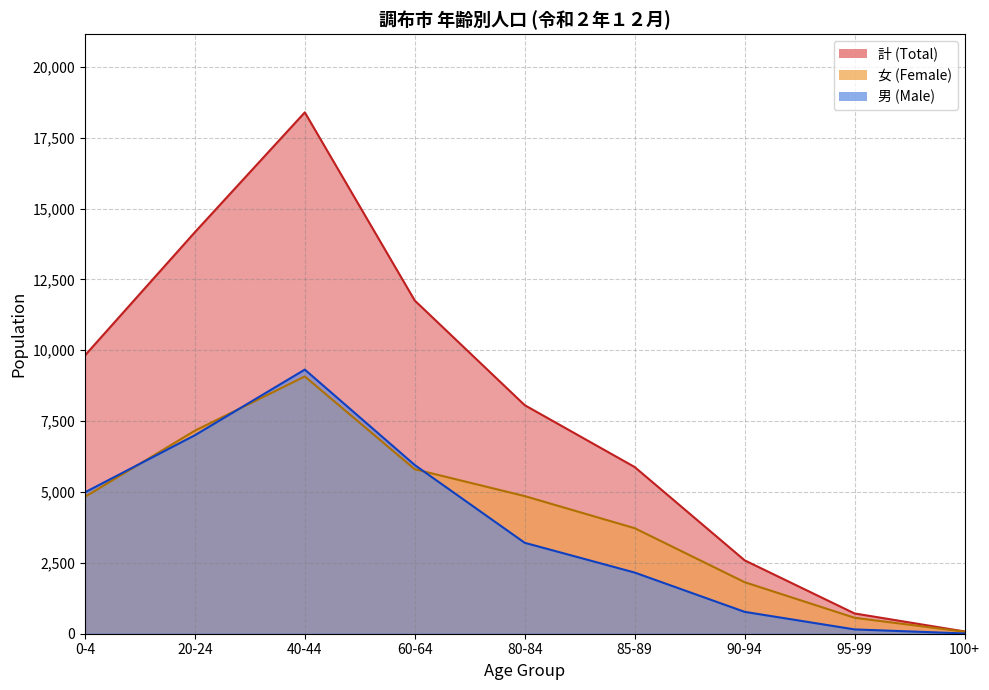

Reading left to right, extract all data points from this chart.

男 (Male): 0-4=4987	20-24=7002	40-44=9317	60-64=5951	80-84=3208	85-89=2158	90-94=772	95-99=152	100+=10
女 (Female): 0-4=4829	20-24=7162	40-44=9075	60-64=5803	80-84=4855	85-89=3723	90-94=1818	95-99=563	100+=71
計 (Total): 0-4=9816	20-24=14164	40-44=18392	60-64=11754	80-84=8063	85-89=5881	90-94=2590	95-99=715	100+=81